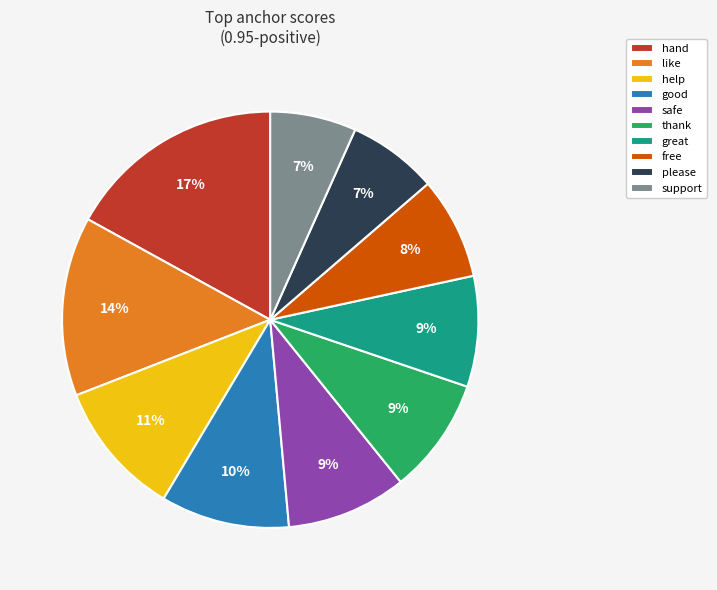

Between good and please, which is larger?

good